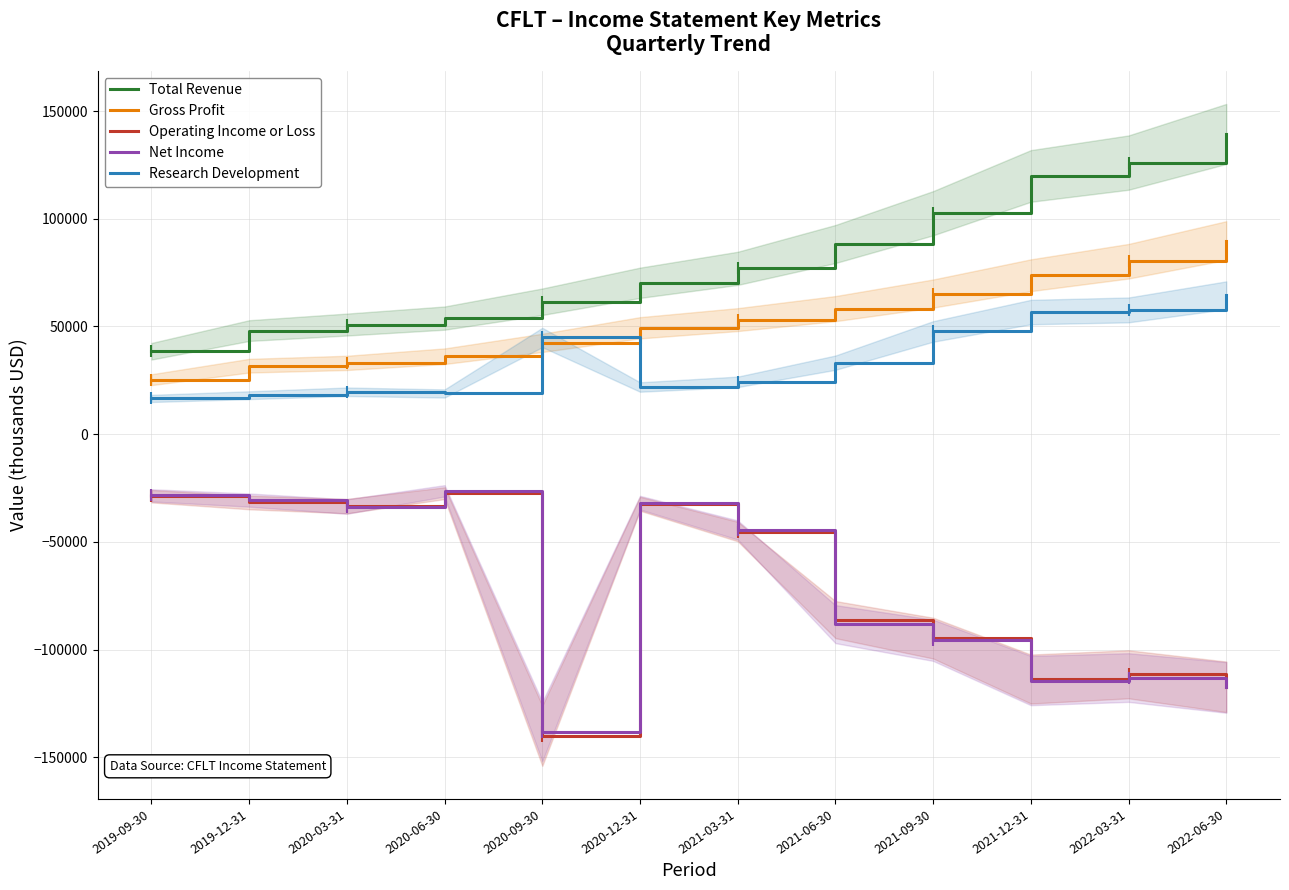

Rank the series by their maximum value, from lowest to highest.

Operating Income or Loss, Net Income, Research Development, Gross Profit, Total Revenue